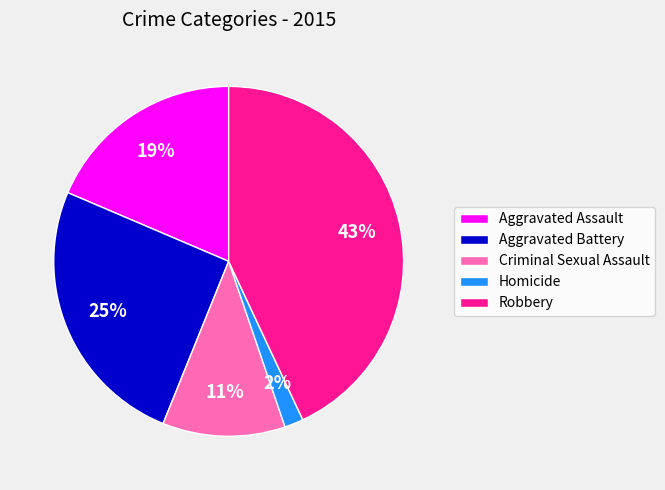

How many segments does this pie chart have?

5